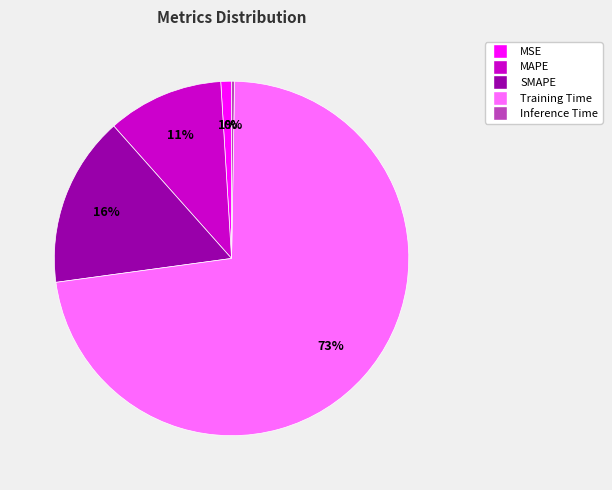

To the nearest percent, what is the average slice percentage?

20%